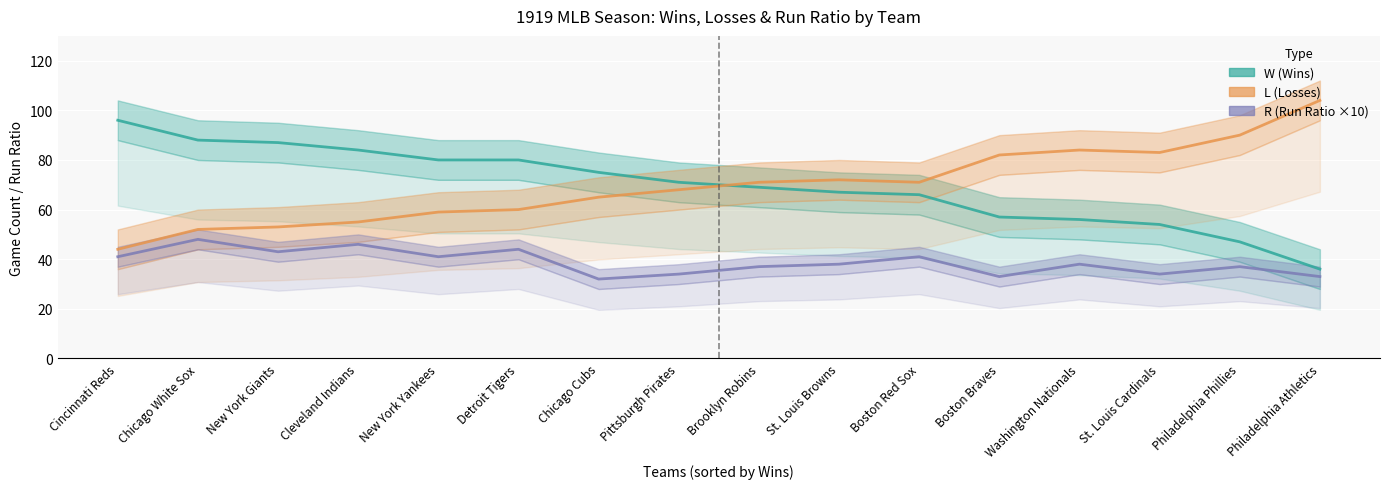

What is the difference between the highest and lowest values at New York Giants?

44